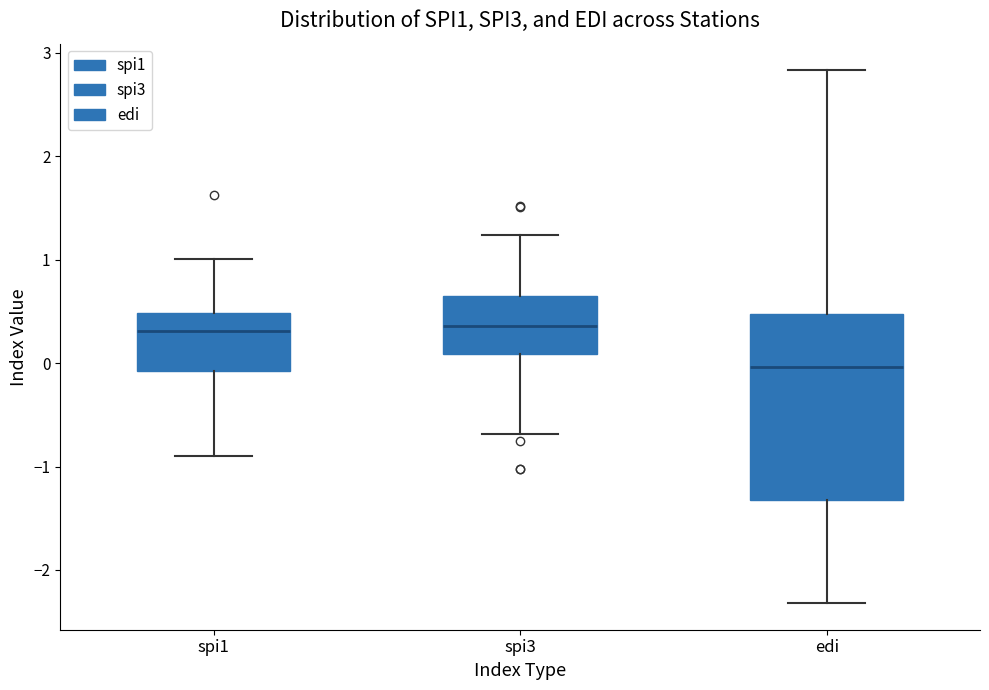

Reading left to right, read every box against the y-axis: the position of its median line, the range the box covers, and the ends of its whiskers. The values are not printed on the chart, so give them approximately, as read against the axis.

spi1: median 0.3, box -0.1 to 0.5, whiskers -0.9 to 1.0
spi3: median 0.4, box 0.1 to 0.6, whiskers -0.7 to 1.2
edi: median 0.0, box -1.3 to 0.5, whiskers -2.3 to 2.8